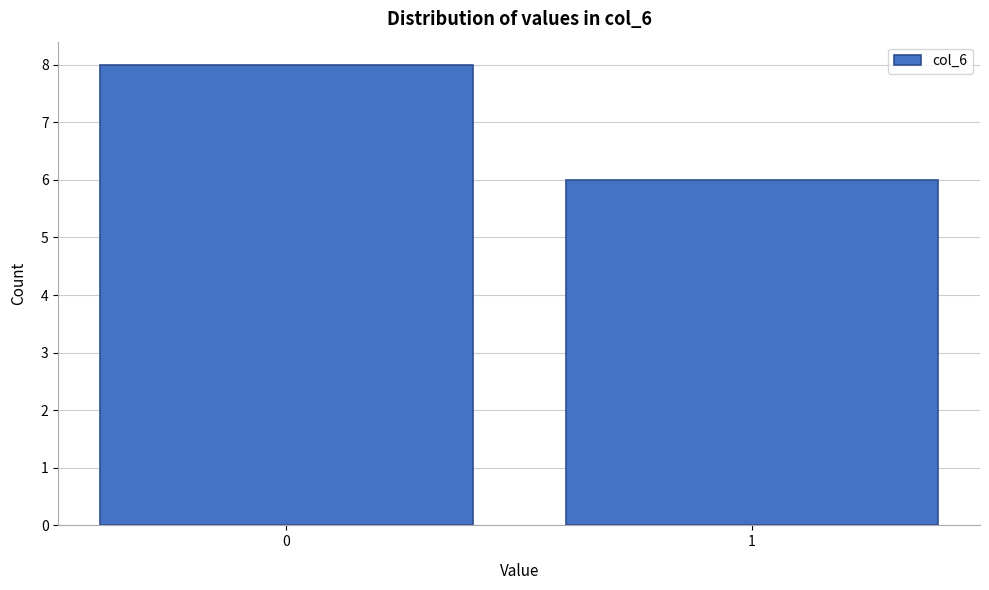

Reading left to right, list all the values displayed in this chart.

8	6